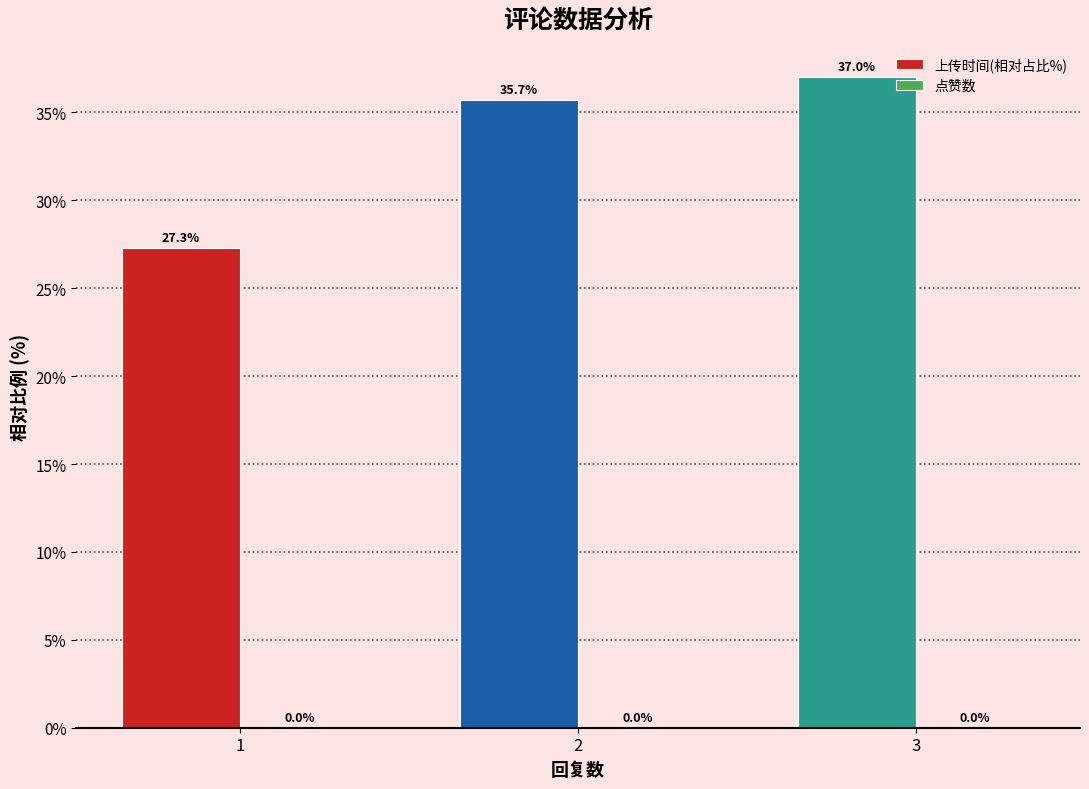

What is the change in value from 1 to 2?

+8.4